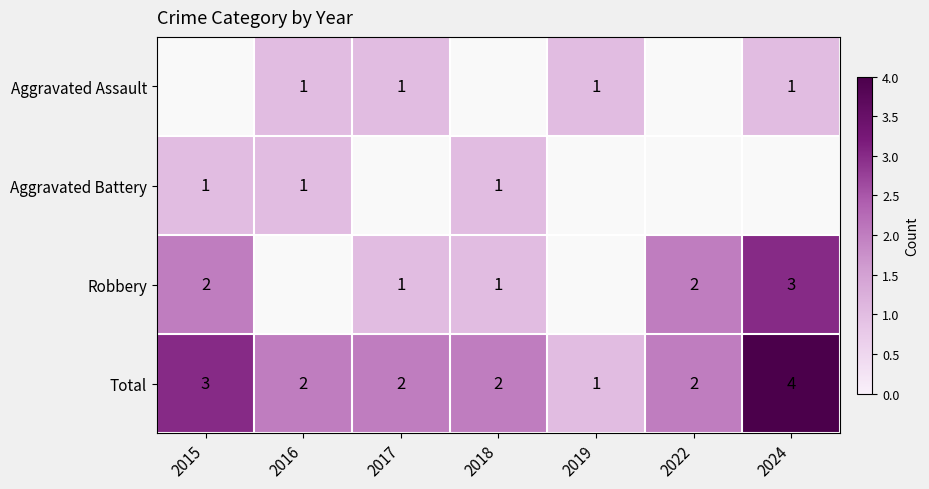

How many Total values are between 2 and 3?

5